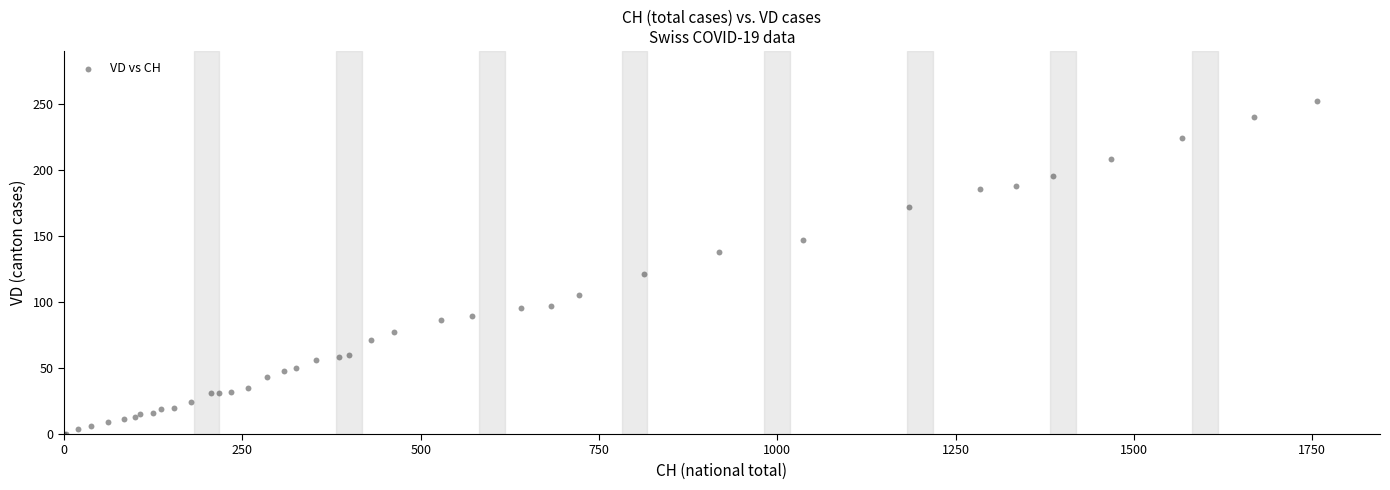

What Y value in the scatter plot is closest to 126?

121